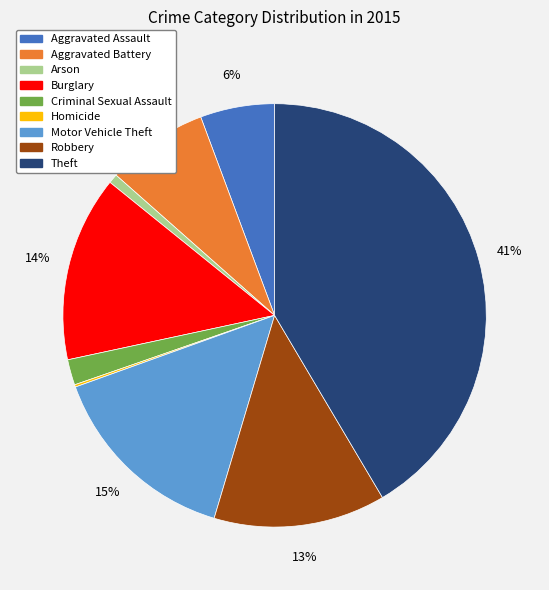

To the nearest percent, what is the difference between the largest and smallest slice percentages?

41%